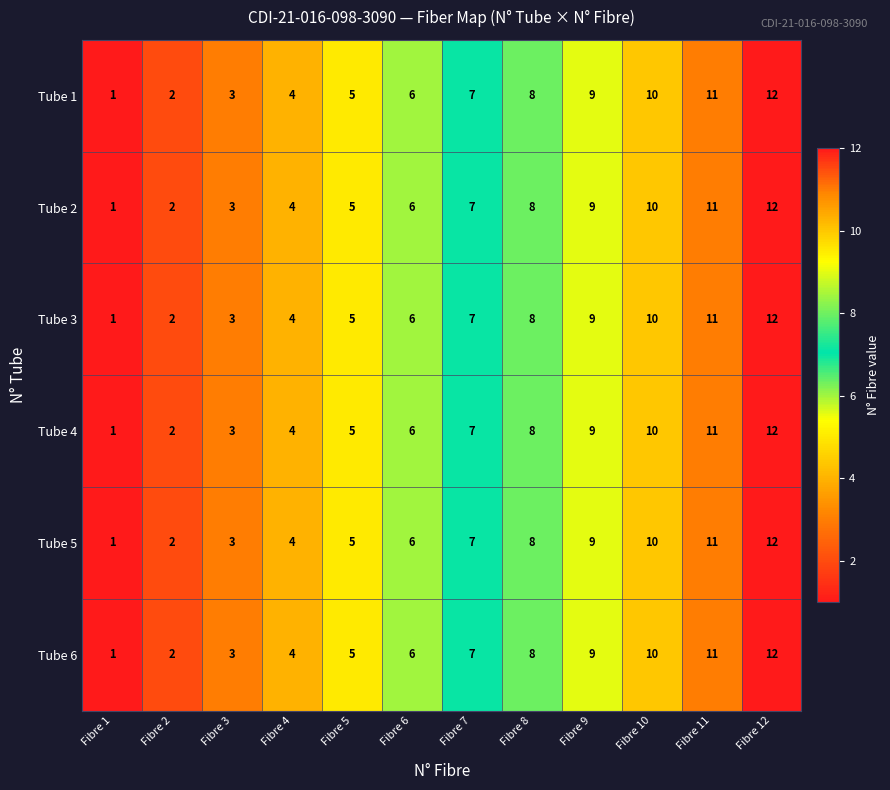

Is the value of Tube 6 at Fibre 11 greater than the value of Tube 3 at Fibre 2?

Yes